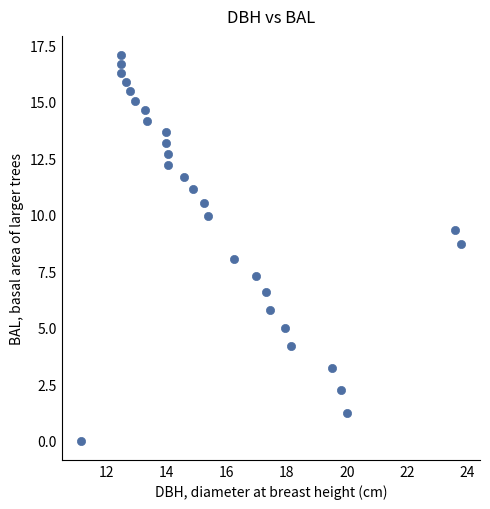

What is the range of X values (max minus min)?

12.7